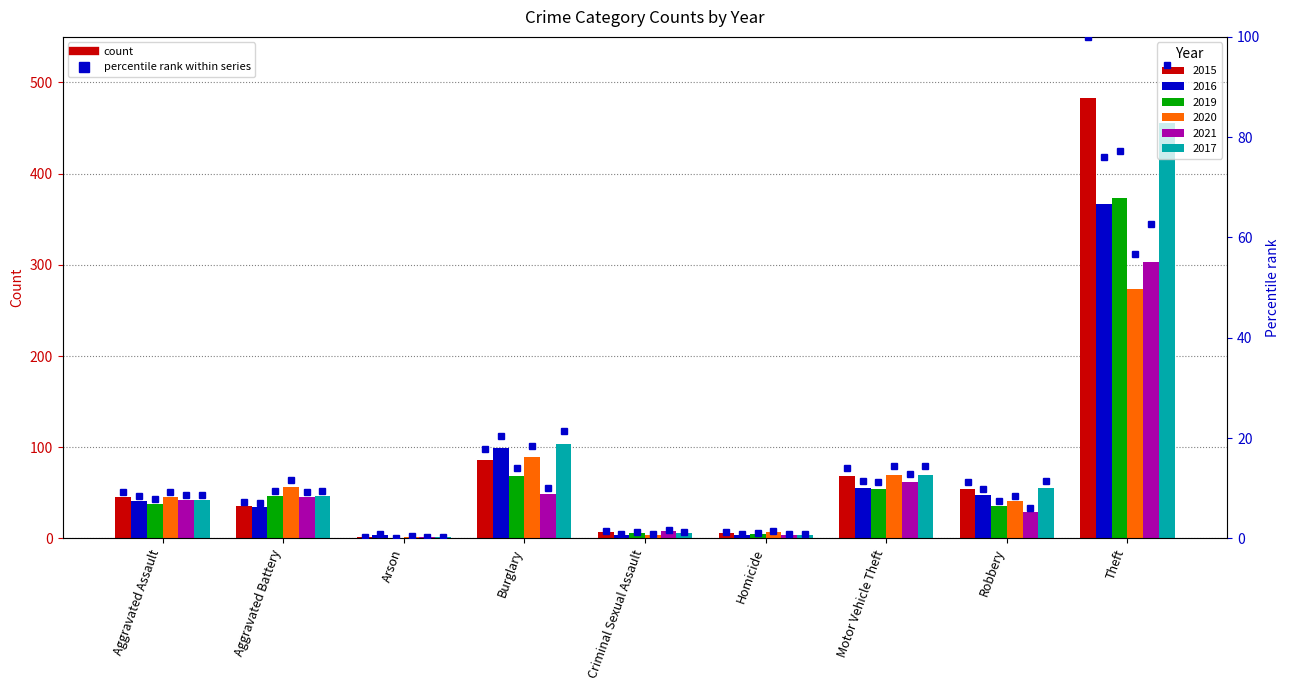

The chart shows a value of 0.1 at Arson. True or false?

False